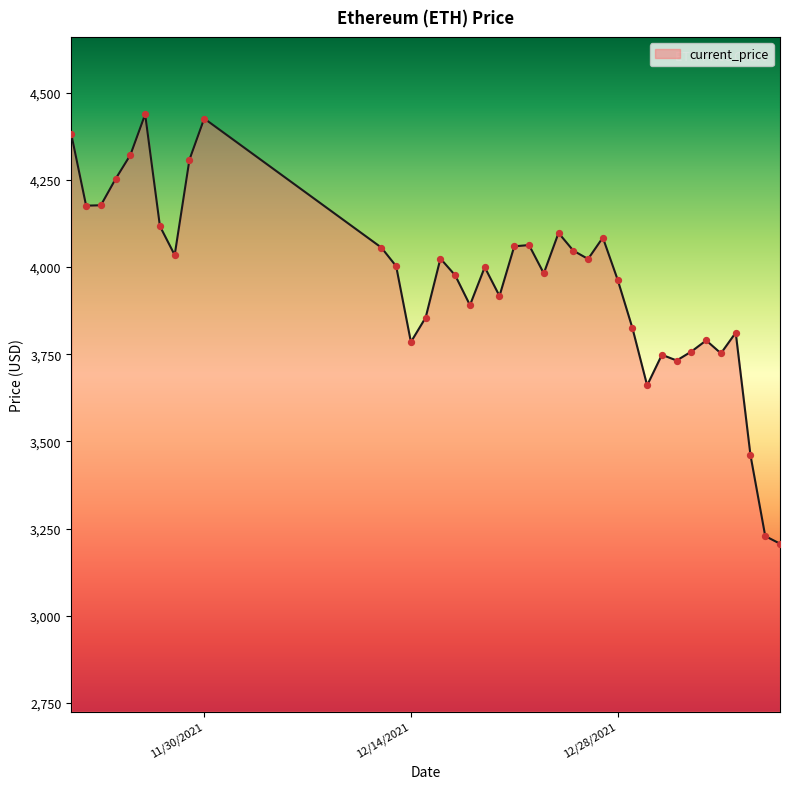

What is the greatest value displayed?

4437.7